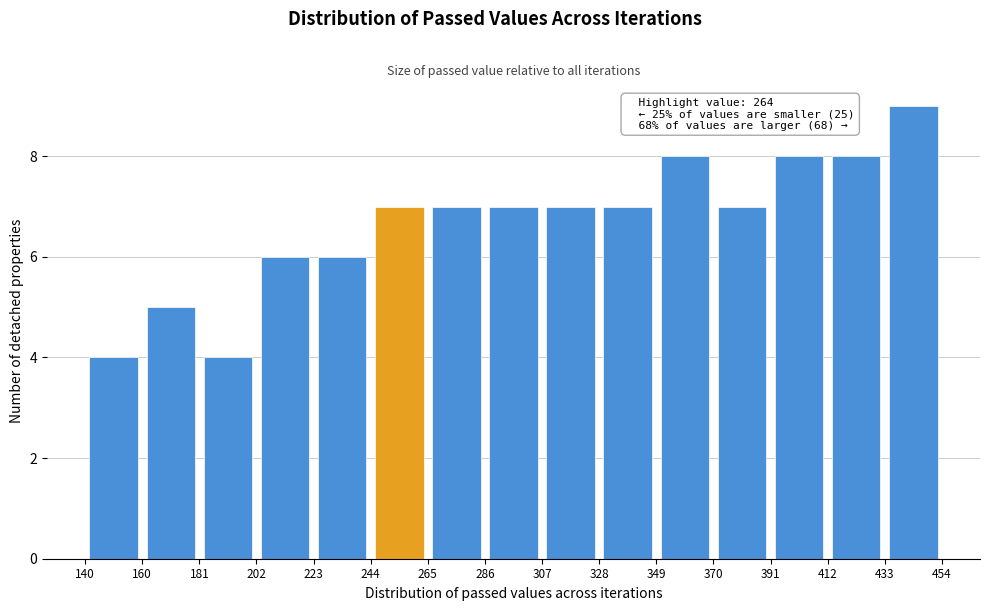

Which range on the x-axis has the tallest bar?

433 to 454